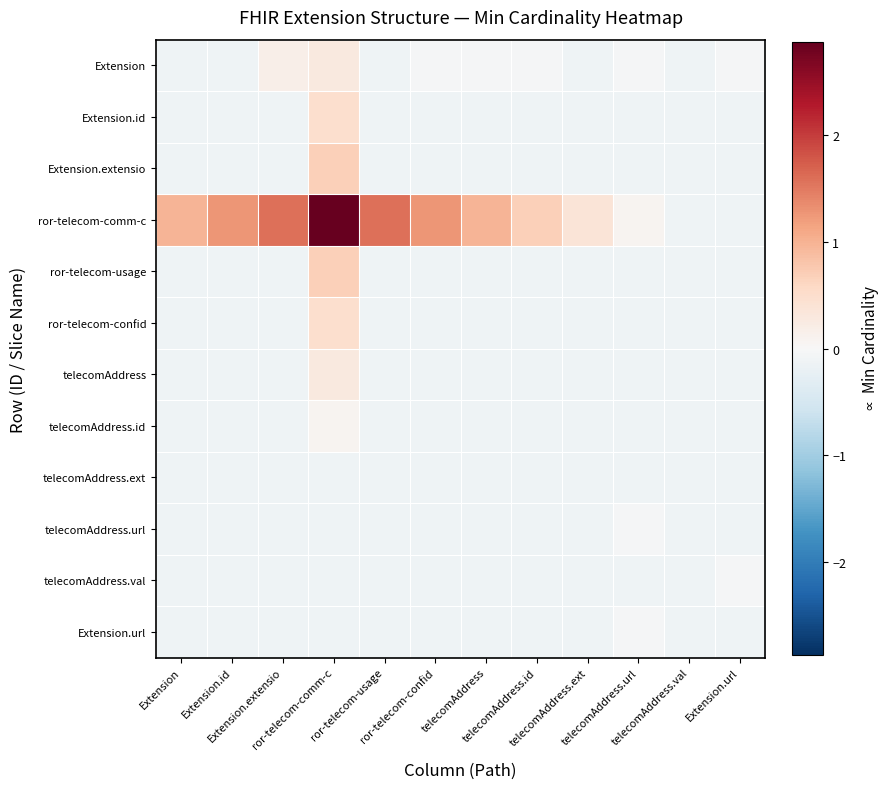

Reading right to left, extract all data points from this chart.

Extension: Extension.url=-0.0	telecomAddress.val=-0.1	telecomAddress.url=-0.0	telecomAddress.ext=-0.1	telecomAddress.id=-0.0	telecomAddress=-0.0	ror-telecom-confid=-0.0	ror-telecom-usage=-0.1	ror-telecom-comm-c=0.3	Extension.extensio=0.2	Extension.id=-0.1	Extension=-0.1
Extension.id: Extension.url=-0.1	telecomAddress.val=-0.1	telecomAddress.url=-0.1	telecomAddress.ext=-0.1	telecomAddress.id=-0.1	telecomAddress=-0.1	ror-telecom-confid=-0.1	ror-telecom-usage=-0.1	ror-telecom-comm-c=0.5	Extension.extensio=-0.1	Extension.id=-0.1	Extension=-0.1
Extension.extensio: Extension.url=-0.1	telecomAddress.val=-0.1	telecomAddress.url=-0.1	telecomAddress.ext=-0.1	telecomAddress.id=-0.1	telecomAddress=-0.1	ror-telecom-confid=-0.1	ror-telecom-usage=-0.1	ror-telecom-comm-c=0.7	Extension.extensio=-0.1	Extension.id=-0.1	Extension=-0.1
ror-telecom-comm-c: Extension.url=-0.1	telecomAddress.val=-0.1	telecomAddress.url=0.1	telecomAddress.ext=0.4	telecomAddress.id=0.7	telecomAddress=1.0	ror-telecom-confid=1.3	ror-telecom-usage=1.6	ror-telecom-comm-c=2.9	Extension.extensio=1.6	Extension.id=1.3	Extension=1.0
ror-telecom-usage: Extension.url=-0.1	telecomAddress.val=-0.1	telecomAddress.url=-0.1	telecomAddress.ext=-0.1	telecomAddress.id=-0.1	telecomAddress=-0.1	ror-telecom-confid=-0.1	ror-telecom-usage=-0.1	ror-telecom-comm-c=0.7	Extension.extensio=-0.1	Extension.id=-0.1	Extension=-0.1
ror-telecom-confid: Extension.url=-0.1	telecomAddress.val=-0.1	telecomAddress.url=-0.1	telecomAddress.ext=-0.1	telecomAddress.id=-0.1	telecomAddress=-0.1	ror-telecom-confid=-0.1	ror-telecom-usage=-0.1	ror-telecom-comm-c=0.5	Extension.extensio=-0.1	Extension.id=-0.1	Extension=-0.1
telecomAddress: Extension.url=-0.1	telecomAddress.val=-0.1	telecomAddress.url=-0.1	telecomAddress.ext=-0.1	telecomAddress.id=-0.1	telecomAddress=-0.1	ror-telecom-confid=-0.1	ror-telecom-usage=-0.1	ror-telecom-comm-c=0.3	Extension.extensio=-0.1	Extension.id=-0.1	Extension=-0.1
telecomAddress.id: Extension.url=-0.1	telecomAddress.val=-0.1	telecomAddress.url=-0.1	telecomAddress.ext=-0.1	telecomAddress.id=-0.1	telecomAddress=-0.1	ror-telecom-confid=-0.1	ror-telecom-usage=-0.1	ror-telecom-comm-c=0.1	Extension.extensio=-0.1	Extension.id=-0.1	Extension=-0.1
telecomAddress.ext: Extension.url=-0.1	telecomAddress.val=-0.1	telecomAddress.url=-0.1	telecomAddress.ext=-0.1	telecomAddress.id=-0.1	telecomAddress=-0.1	ror-telecom-confid=-0.1	ror-telecom-usage=-0.1	ror-telecom-comm-c=-0.1	Extension.extensio=-0.1	Extension.id=-0.1	Extension=-0.1
telecomAddress.url: Extension.url=-0.1	telecomAddress.val=-0.1	telecomAddress.url=-0.0	telecomAddress.ext=-0.1	telecomAddress.id=-0.1	telecomAddress=-0.1	ror-telecom-confid=-0.1	ror-telecom-usage=-0.1	ror-telecom-comm-c=-0.1	Extension.extensio=-0.1	Extension.id=-0.1	Extension=-0.1
telecomAddress.val: Extension.url=-0.0	telecomAddress.val=-0.1	telecomAddress.url=-0.1	telecomAddress.ext=-0.1	telecomAddress.id=-0.1	telecomAddress=-0.1	ror-telecom-confid=-0.1	ror-telecom-usage=-0.1	ror-telecom-comm-c=-0.1	Extension.extensio=-0.1	Extension.id=-0.1	Extension=-0.1
Extension.url: Extension.url=-0.1	telecomAddress.val=-0.1	telecomAddress.url=-0.0	telecomAddress.ext=-0.1	telecomAddress.id=-0.1	telecomAddress=-0.1	ror-telecom-confid=-0.1	ror-telecom-usage=-0.1	ror-telecom-comm-c=-0.1	Extension.extensio=-0.1	Extension.id=-0.1	Extension=-0.1